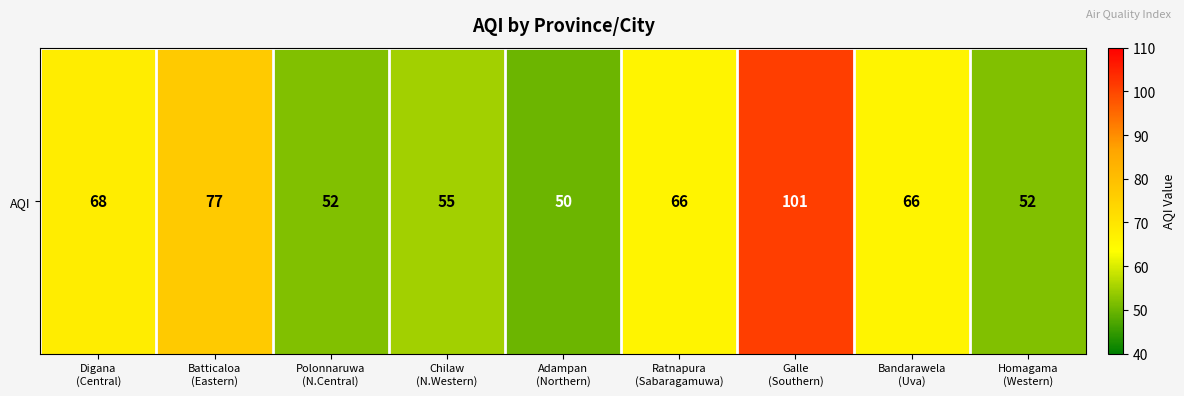

What is the average value?

65